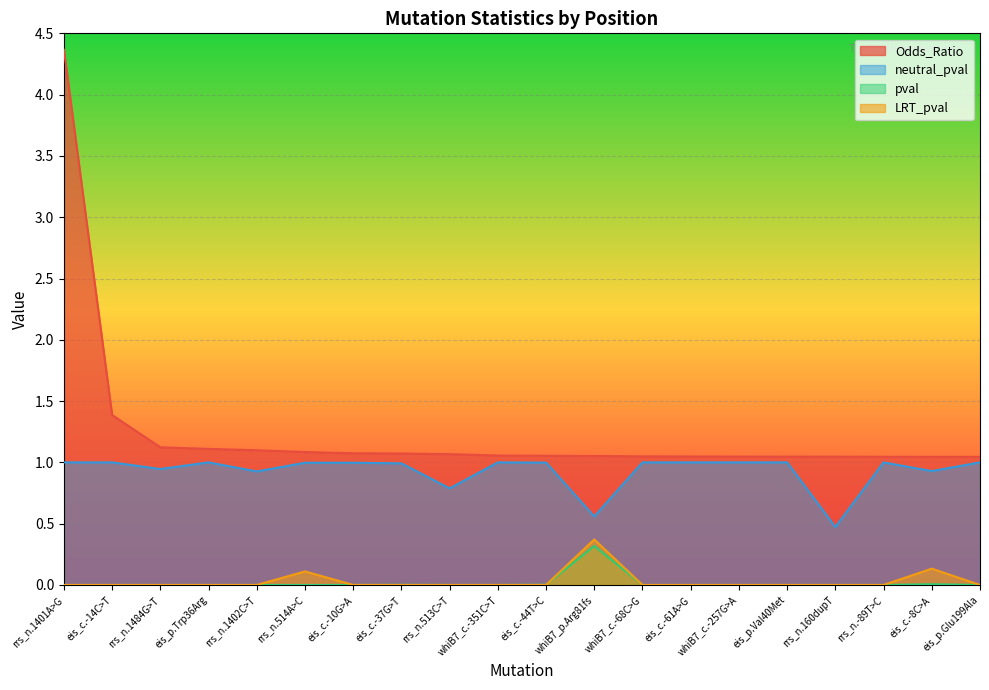

True or false: neutral_pval has more than 2 interior local peaks.

True